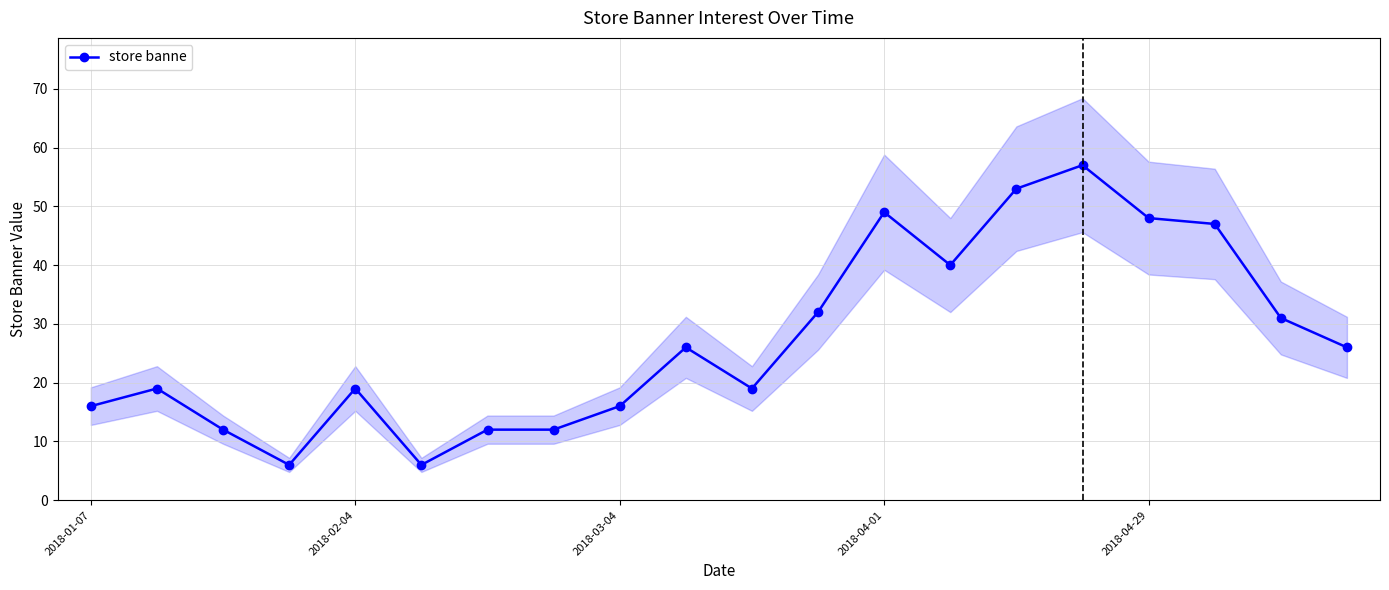

True or false: store banne has more than 2 interior local peaks.

True